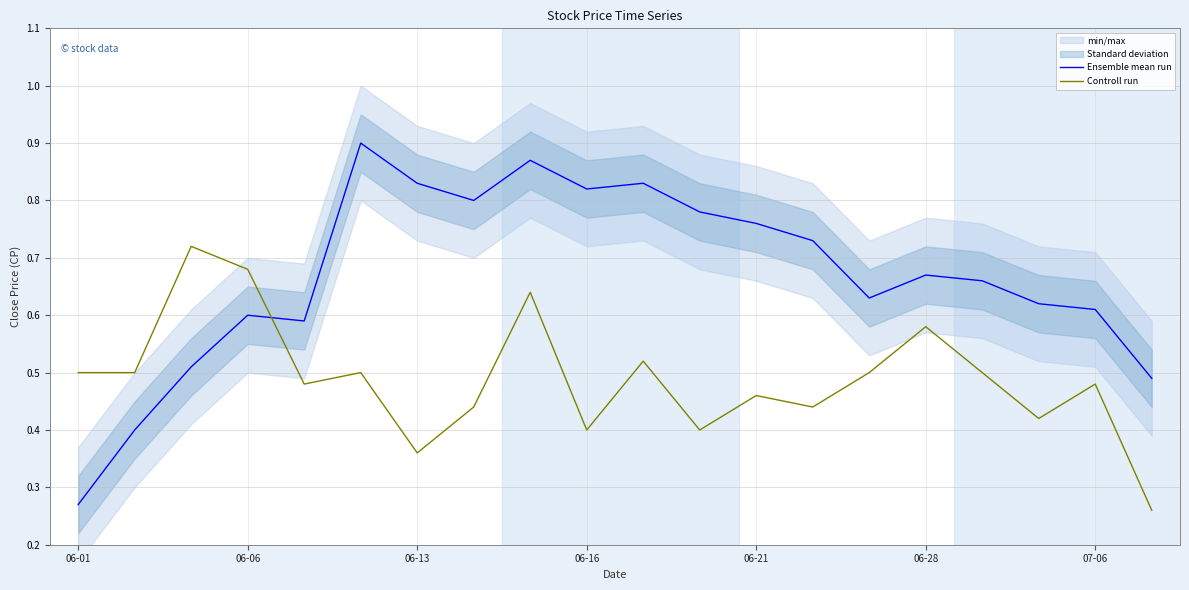

Reading left to right, extract all data points from this chart.

Ensemble mean run: 0.3	0.4	0.5	0.6	0.6	0.9	0.8	0.8	0.9	0.8	0.8	0.8	0.8	0.7	0.6	0.7	0.7	0.6	0.6	0.5
Controll run: 0.5	0.5	0.7	0.7	0.5	0.5	0.4	0.4	0.6	0.4	0.5	0.4	0.5	0.4	0.5	0.6	0.5	0.4	0.5	0.3